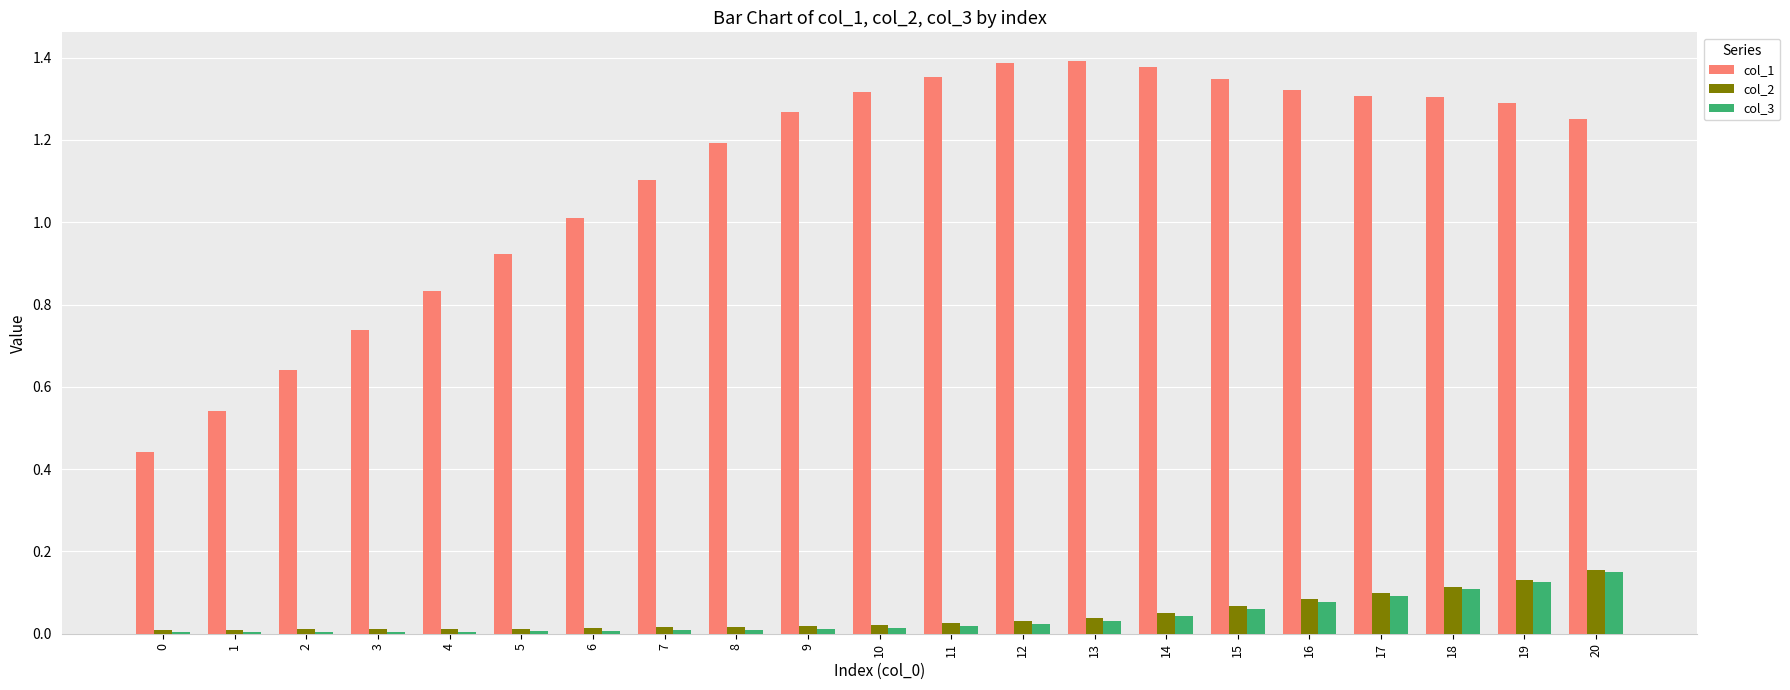

Is the value of col_2 at 9 greater than the value of col_1 at 12?

No